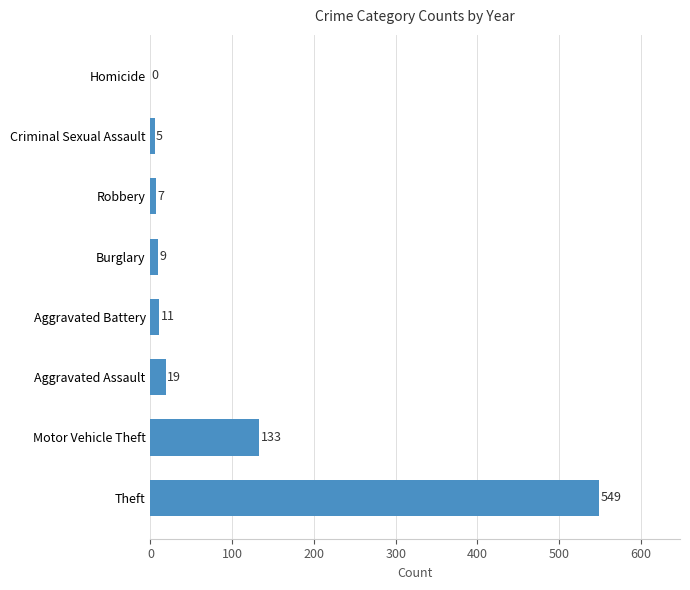

Are the bars horizontal?

Yes